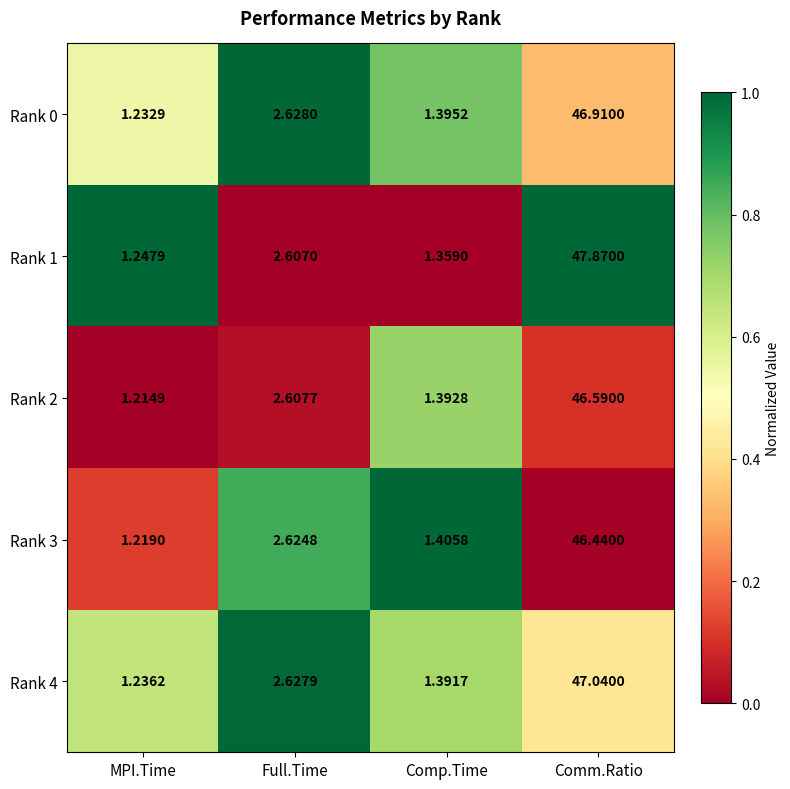

List the labels in order of Rank 1 value, largest first.

Comm.Ratio, Full.Time, Comp.Time, MPI.Time